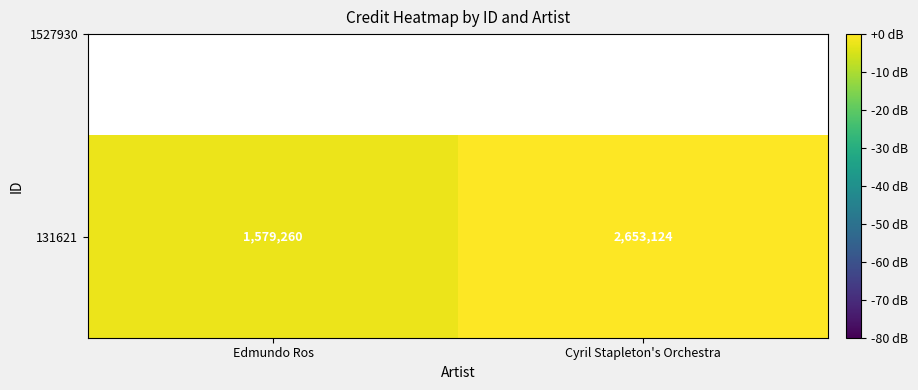

Where is the data nearest to the value -1?

Cyril Stapleton's Orchestra